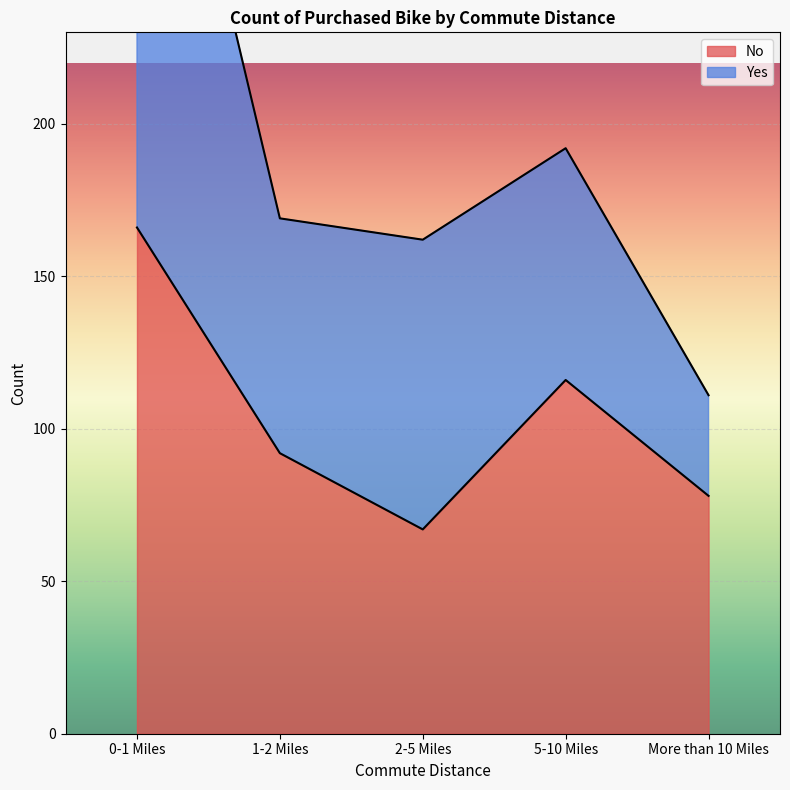

True or false: the data shows 67 at 2-5 Miles.

True